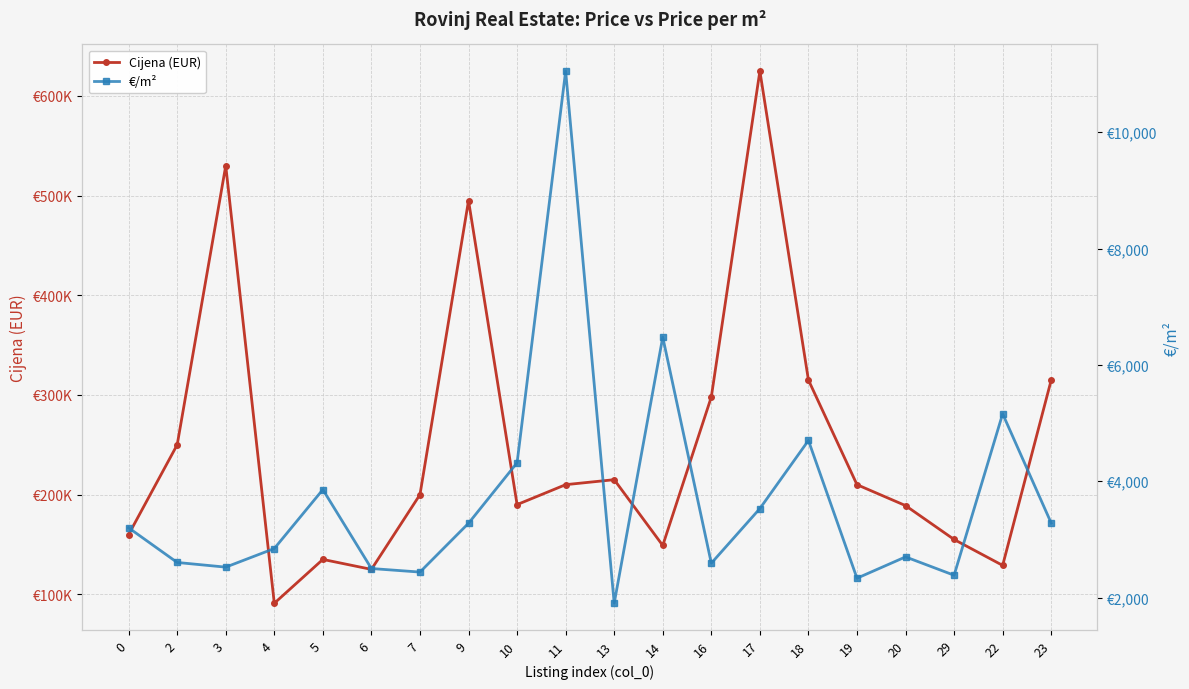

What is the greatest value displayed?

625000.0